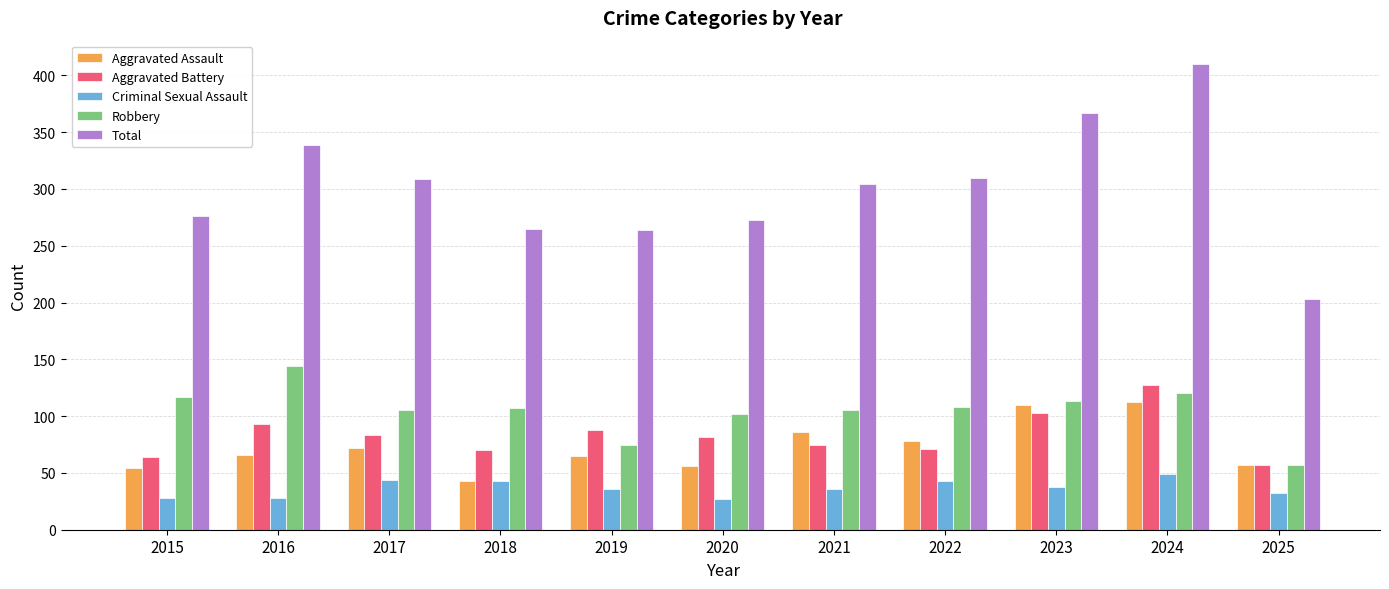

What is the highest value of the Aggravated Assault series?

112